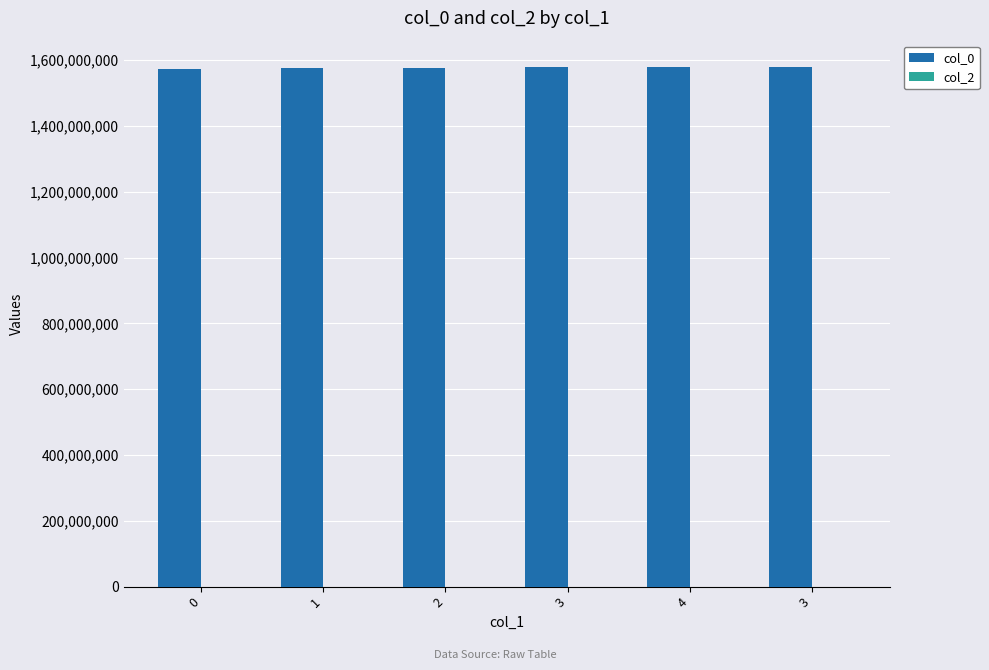

At which category does the chart reach its peak across all series?

3